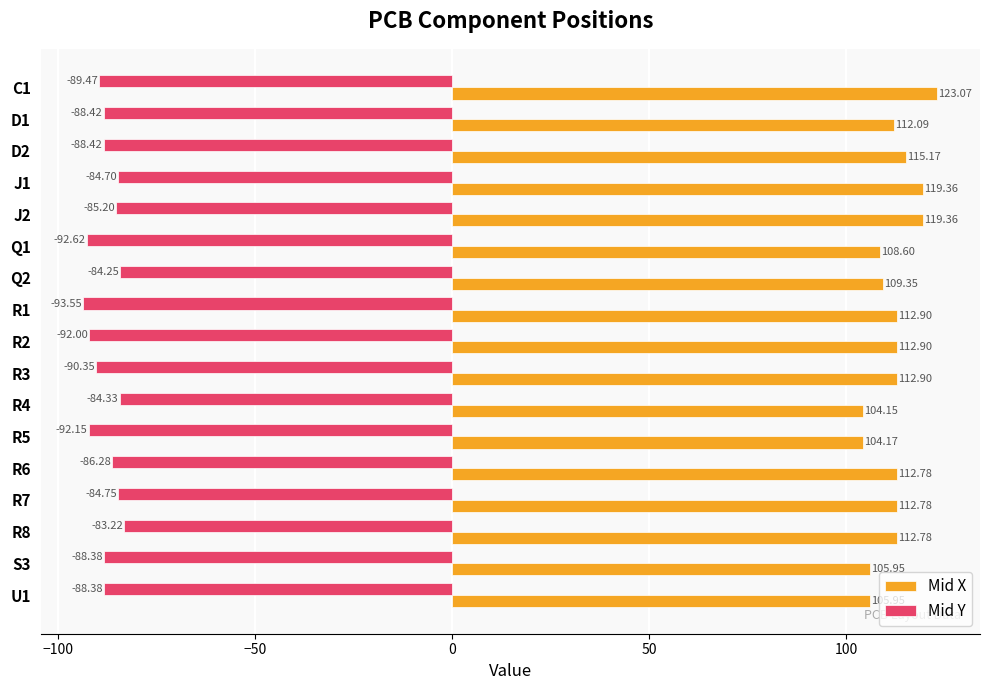

Rank the series by their maximum value, from highest to lowest.

Mid X, Mid Y